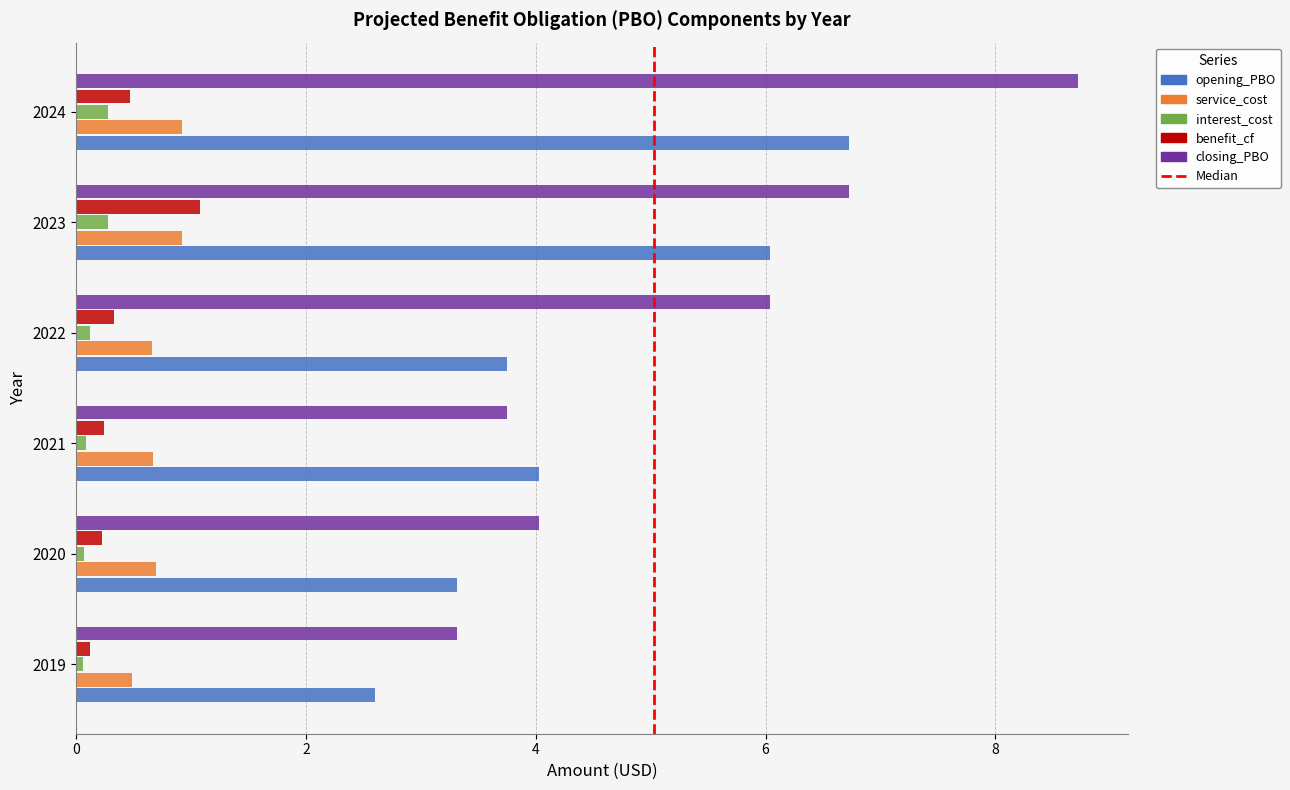

What is the highest value of the benefit_cf series?

1.1